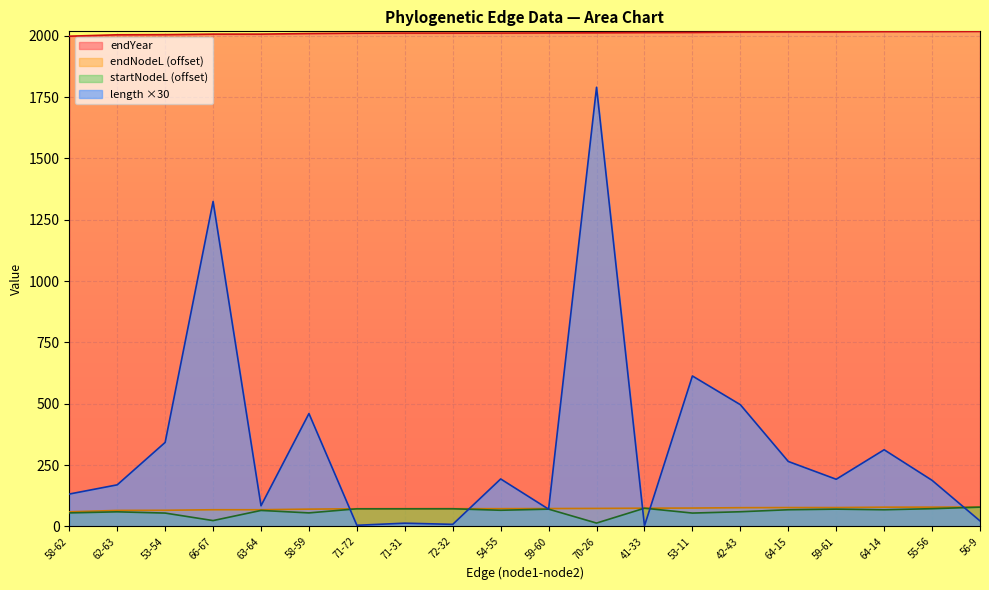

True or false: endNodeL and endYear intersect in this chart.

False